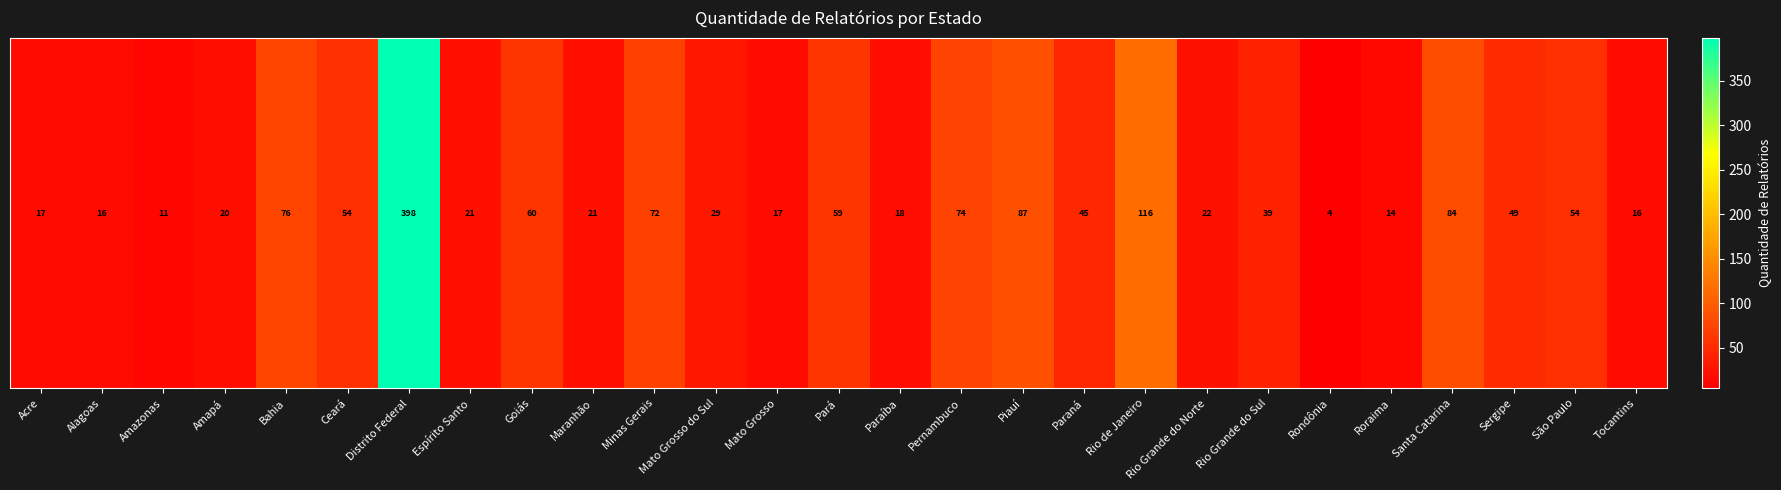

At which category does the chart reach its peak across all series?

Distrito Federal